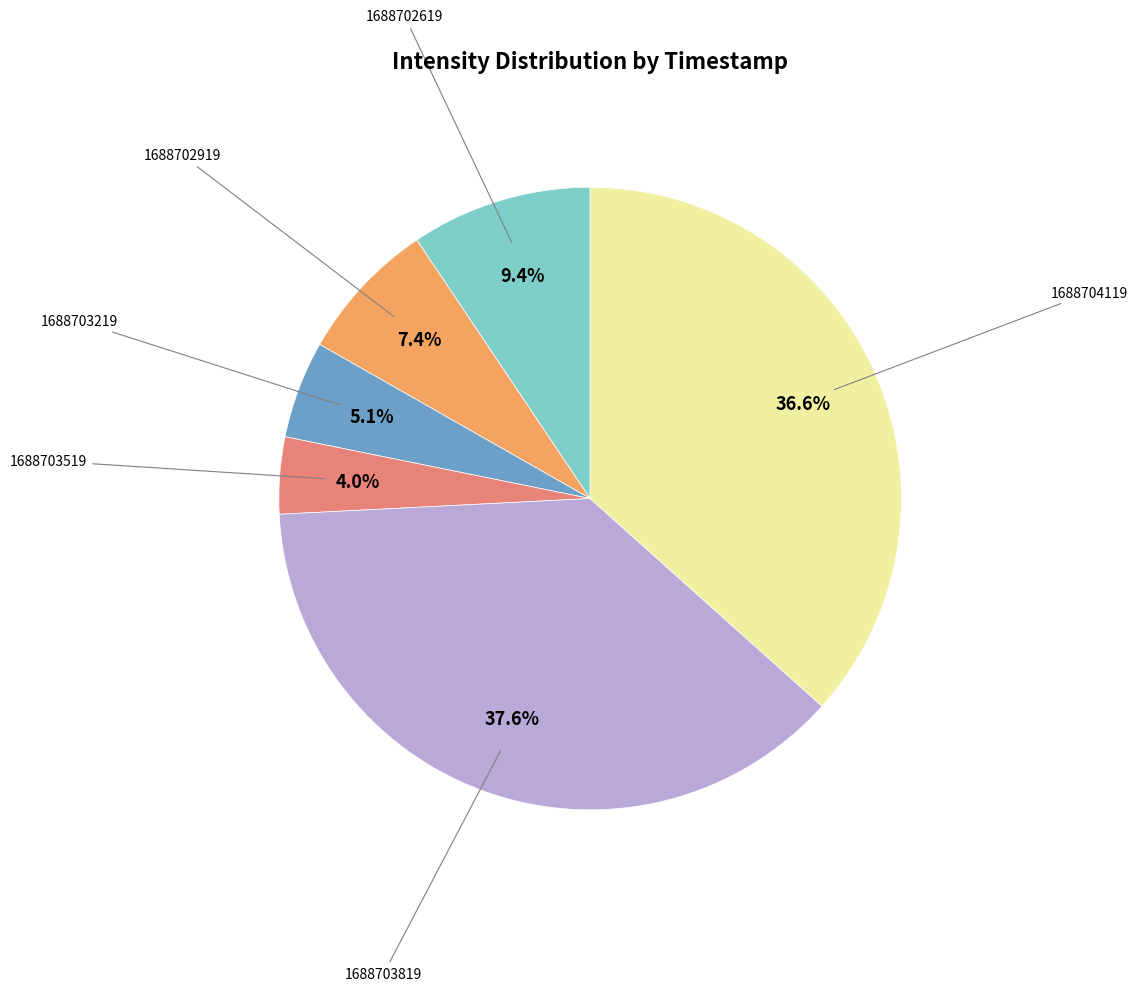

How many segments does this pie chart have?

6